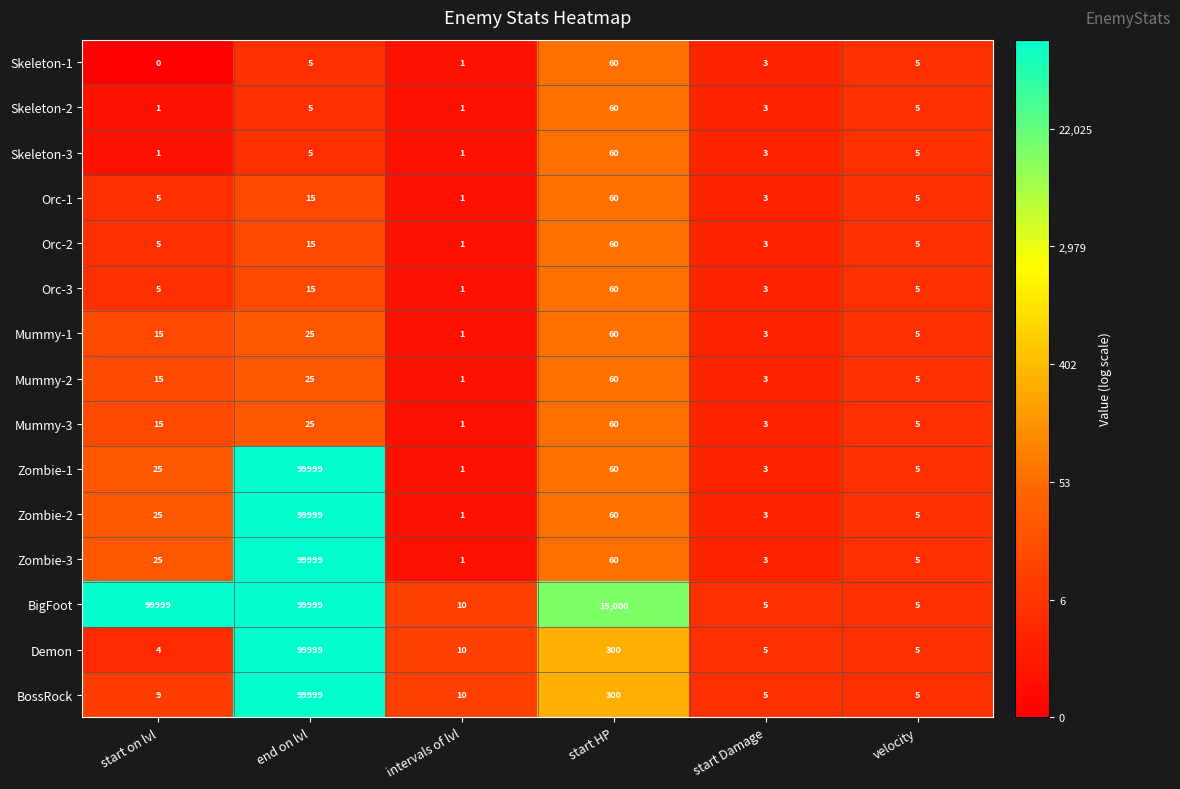

Where is Zombie-2 nearest to the value 50000?

start HP